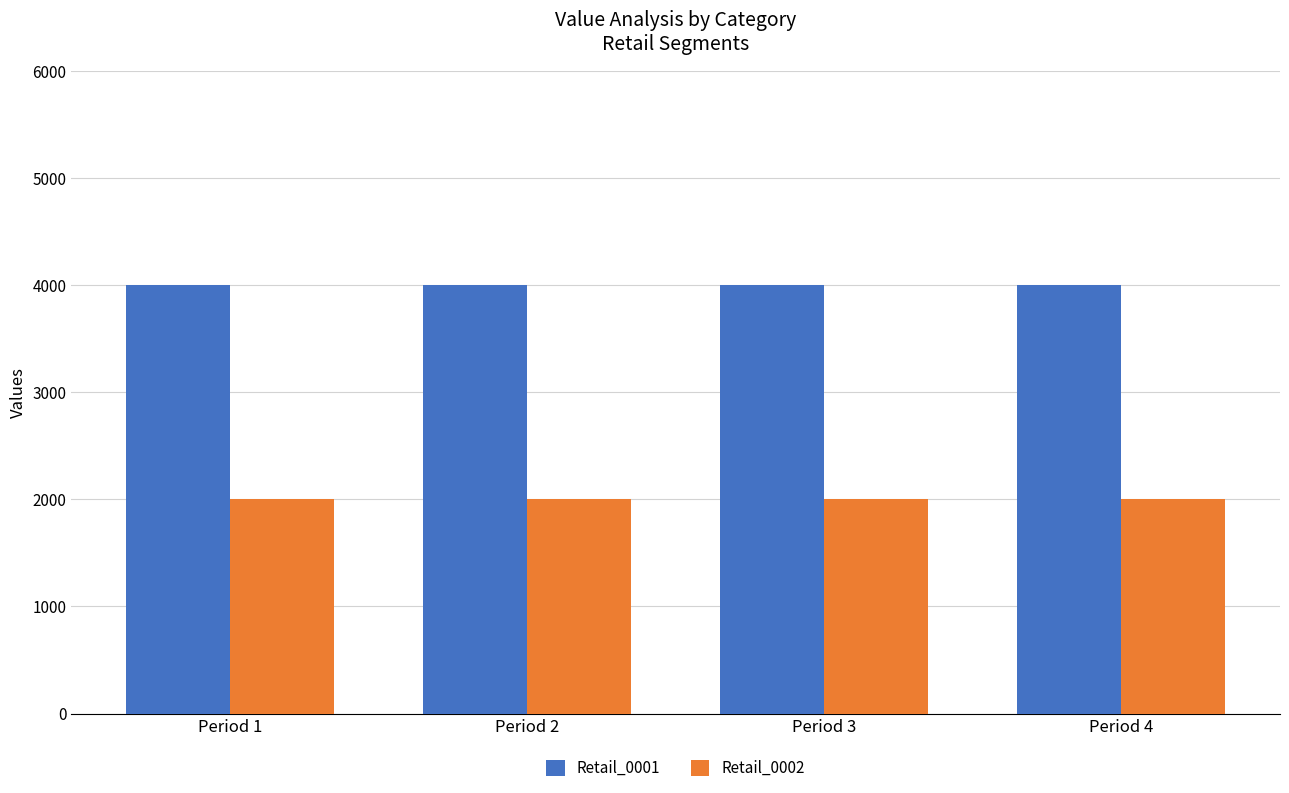

Is it true that Retail_0002 equals 3508 at Period 2?

False